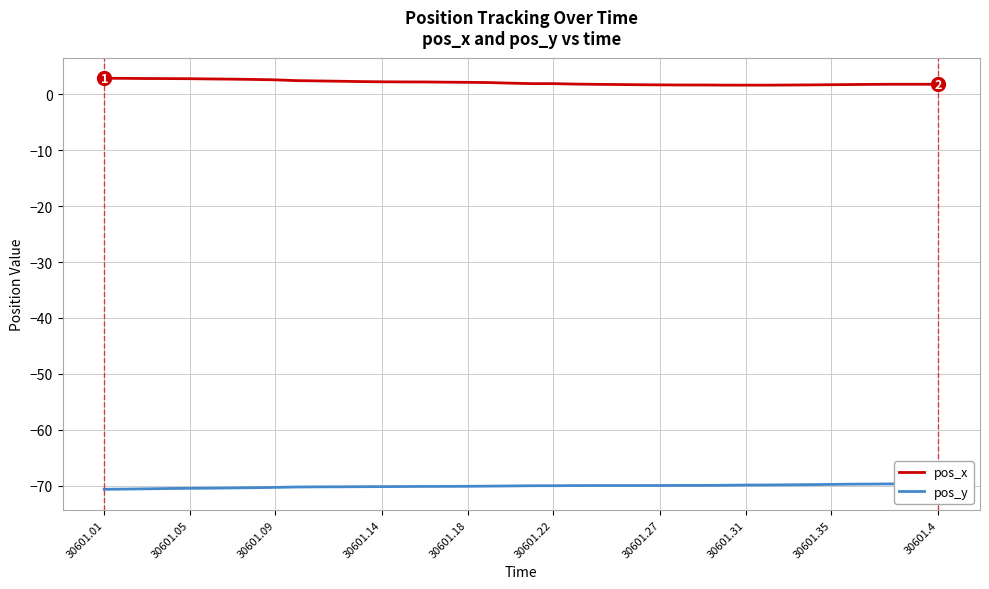

Which series has the largest range (max minus min)?

pos_x